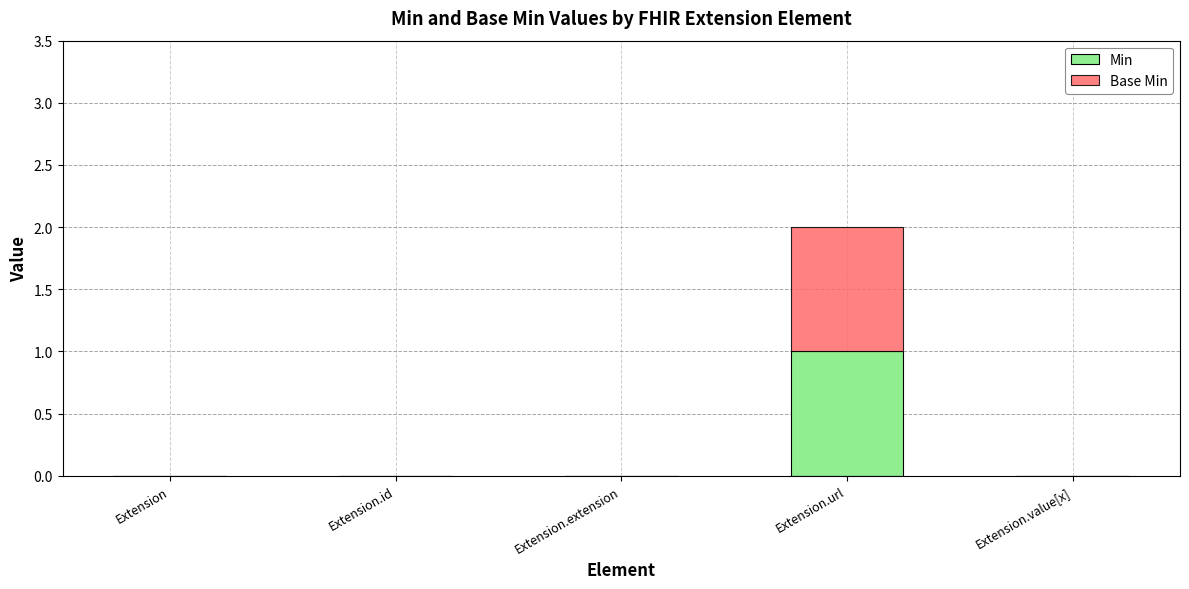

Reading left to right, what are the values for Min?

Extension=0	Extension.id=0	Extension.extension=0	Extension.url=1	Extension.value[x]=0